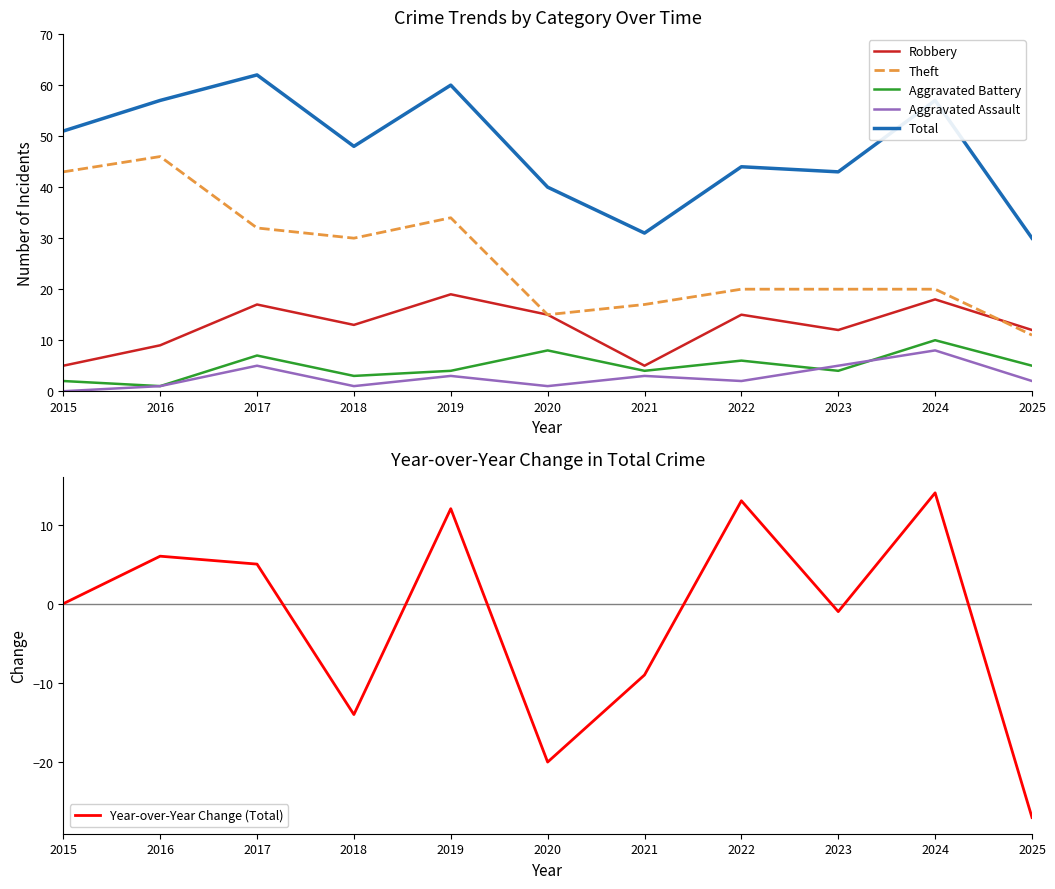

True or false: Total and Theft cross at least once.

False